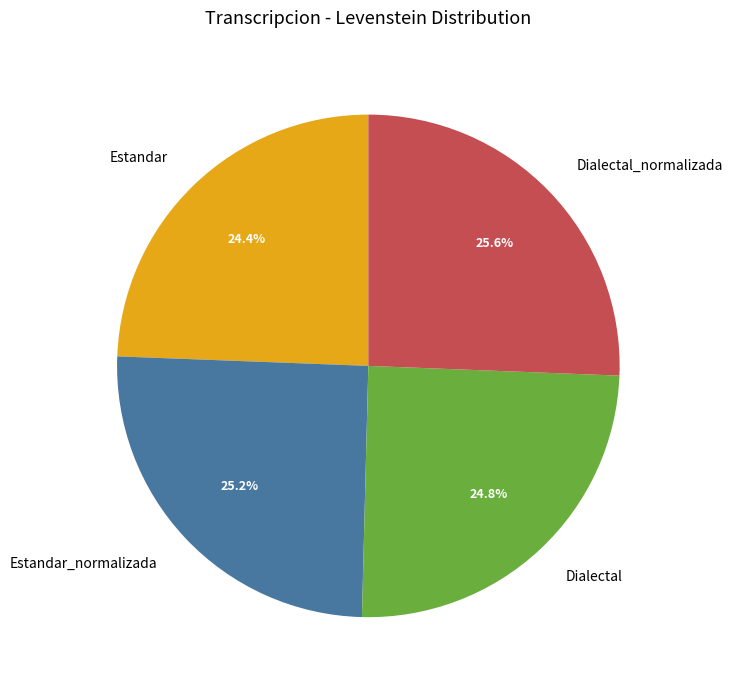

To the nearest percent, what is the combined percentage of Estandar and Estandar_normalizada?

50%